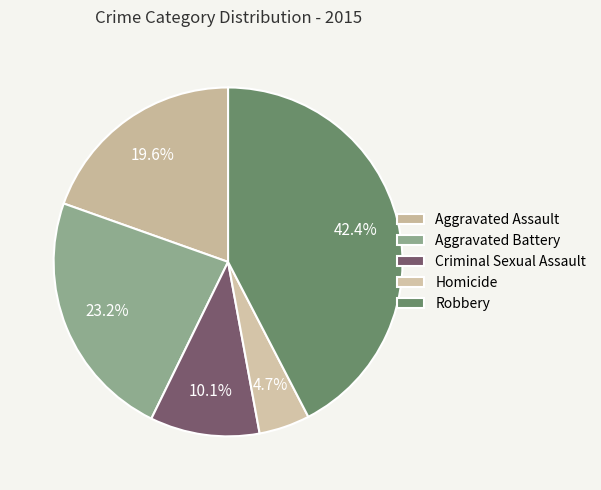

How many segments does this pie chart have?

5